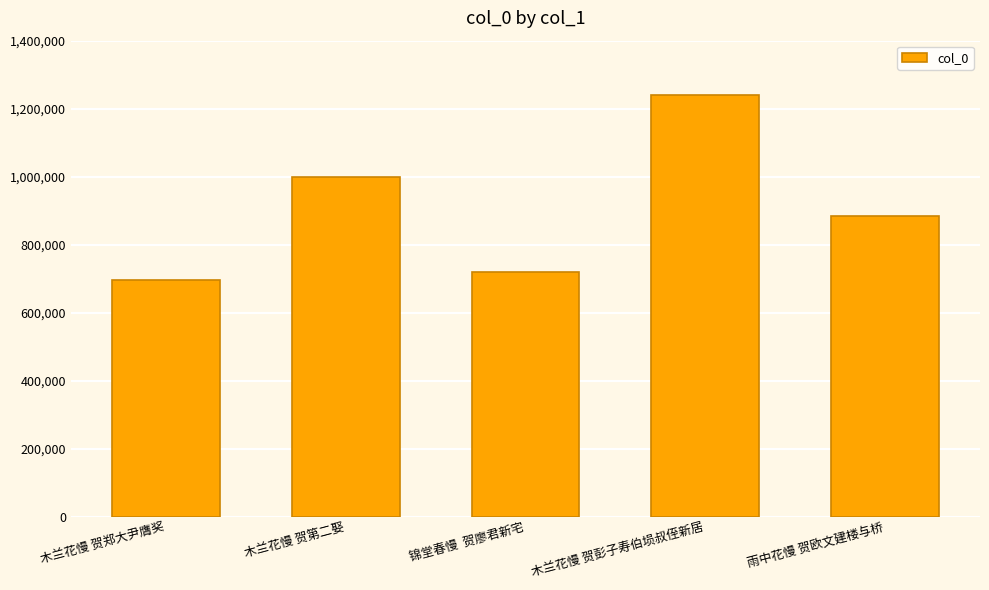

What position from the left is 木兰花慢 贺彭子寿伯埙叔侄新居?

4